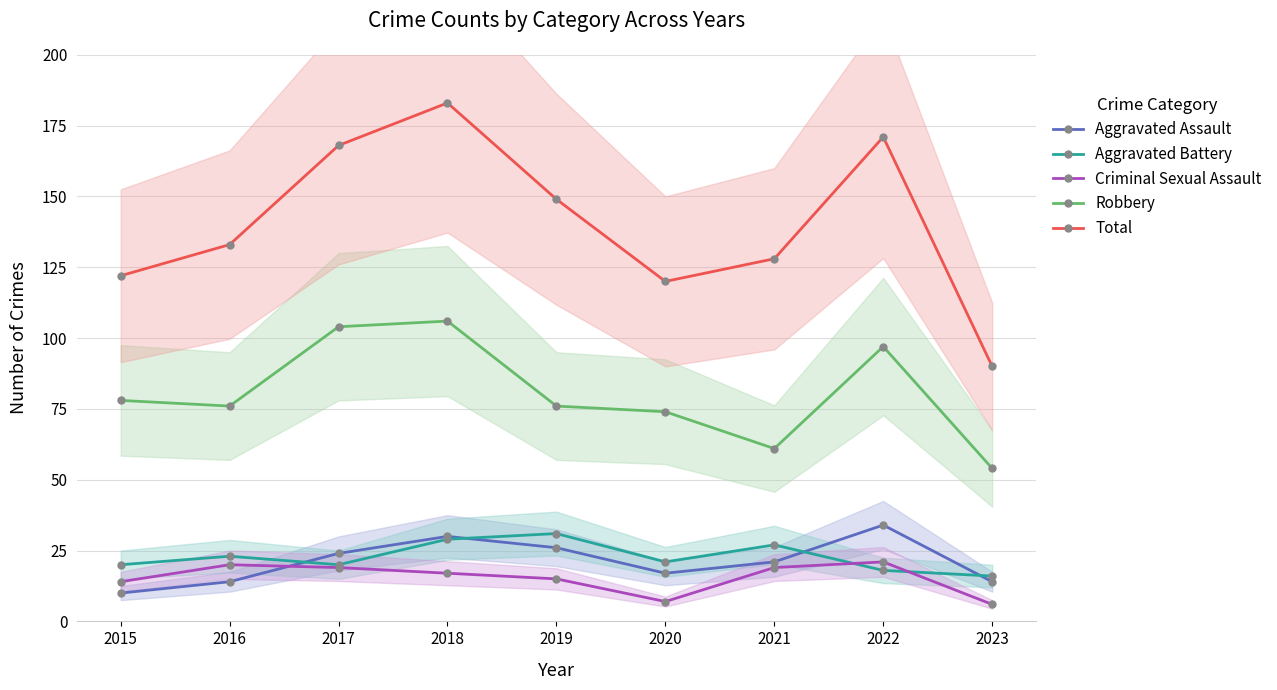

Which series has the largest total across all categories?

Total